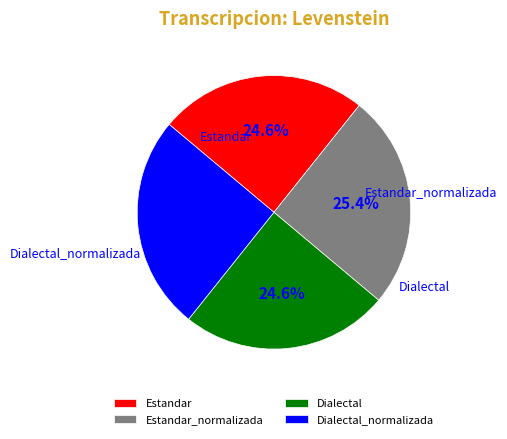

Is the sum of Dialectal_normalizada and Estandar_normalizada greater than half?

Yes